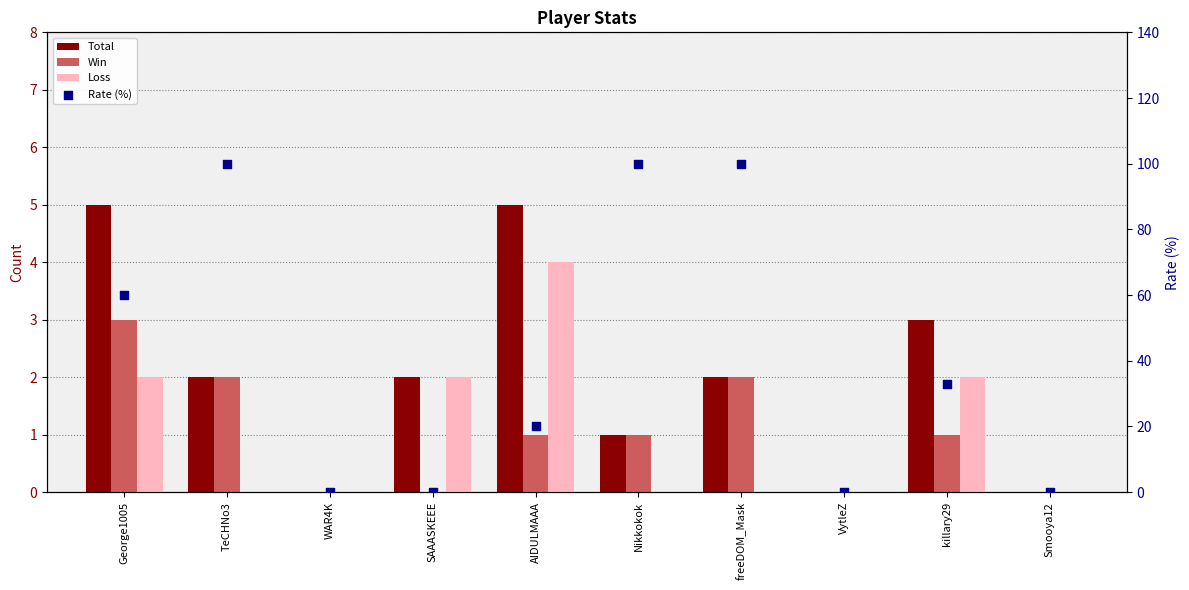

At which category is the sum across all series the highest?

TeCHNo3